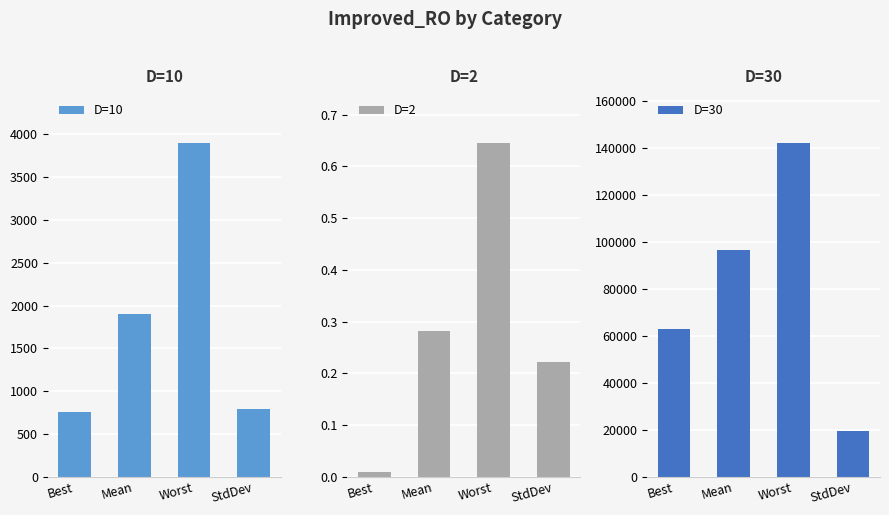

What is the value of the D=10 bar at the 1st from the left?

759.5